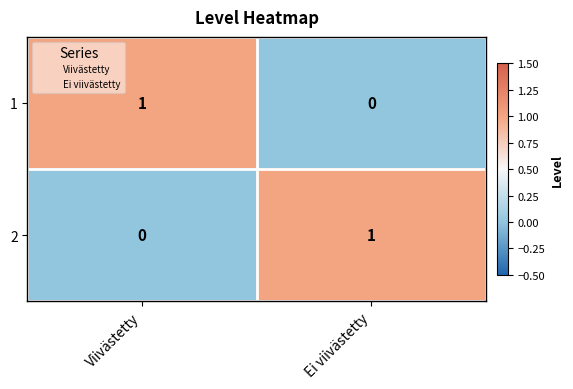

Is it true that 2 equals 1 at Ei viivästetty?

True